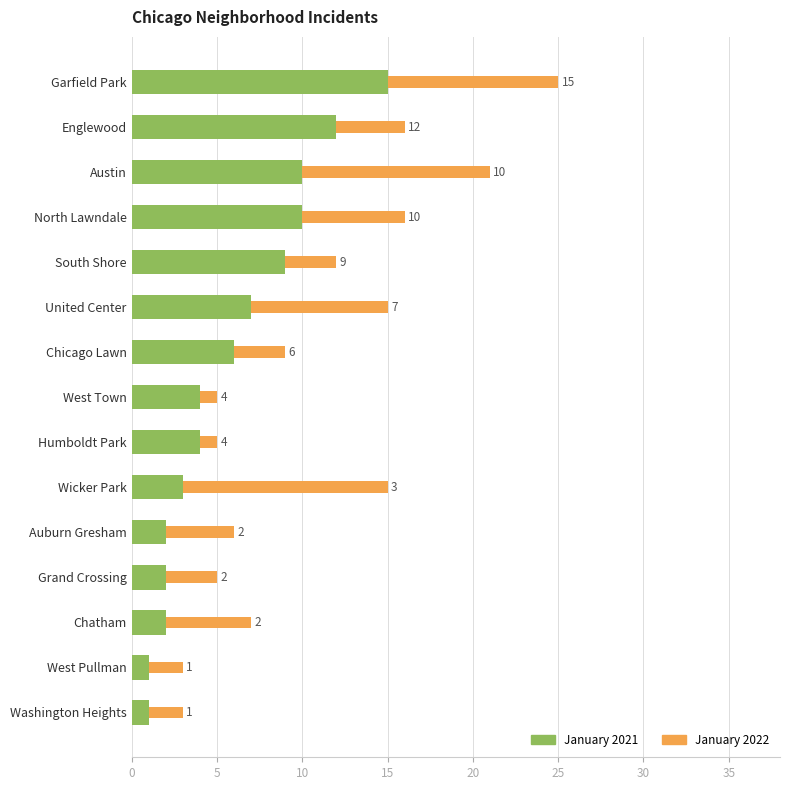

What are all the series names shown in the legend?

January 2021, January 2022